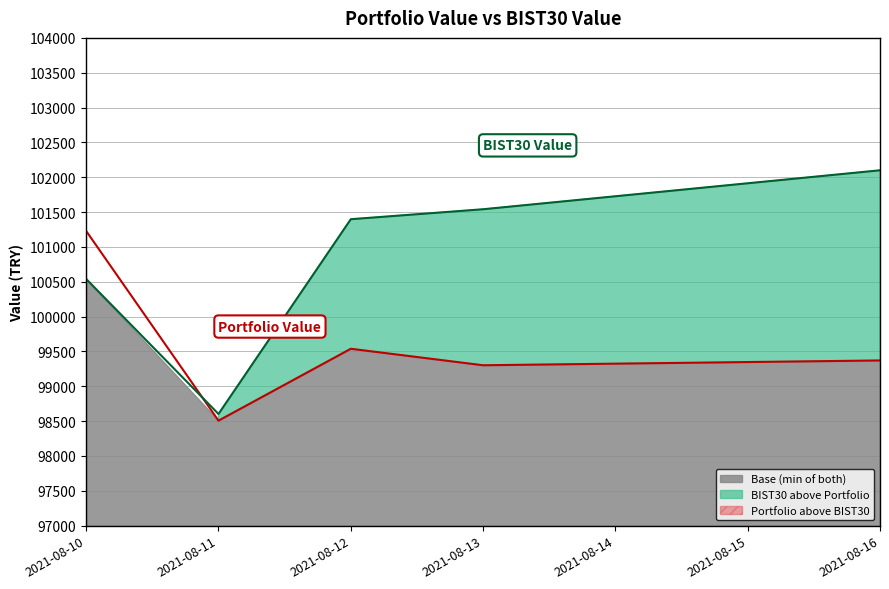

Reading right to left, transcribe all the data shown in this chart.

Portfolio Value: 99370.7	99301.7	99538.4	98506.9	101228.3
BIST30 Value: 102099.7	101540.7	101397.6	98602.4	100539.6